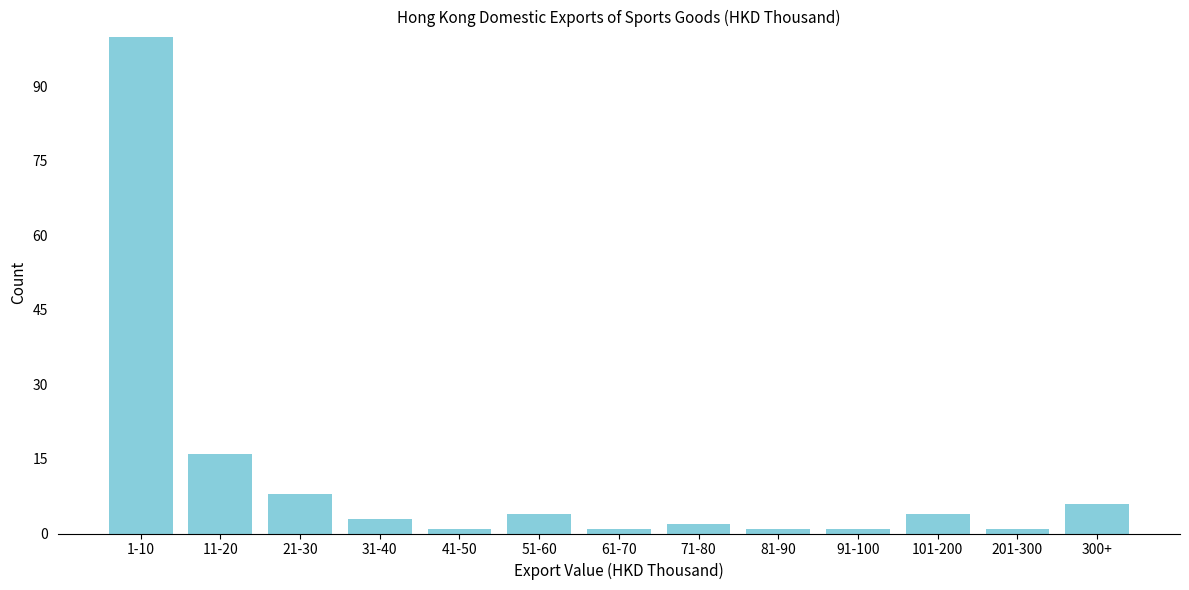

Reading left to right, transcribe all the data shown in this chart.

100	16	8	3	1	4	1	2	1	1	4	1	6